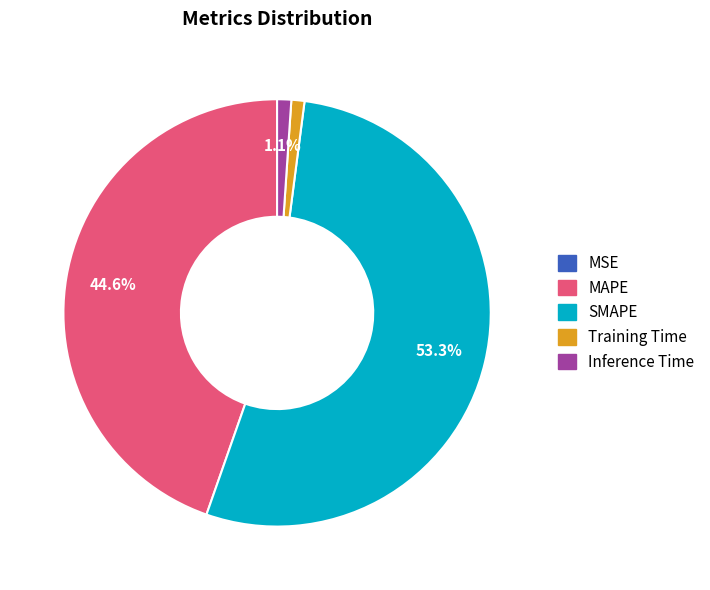

Which category has the biggest portion of the pie?

SMAPE